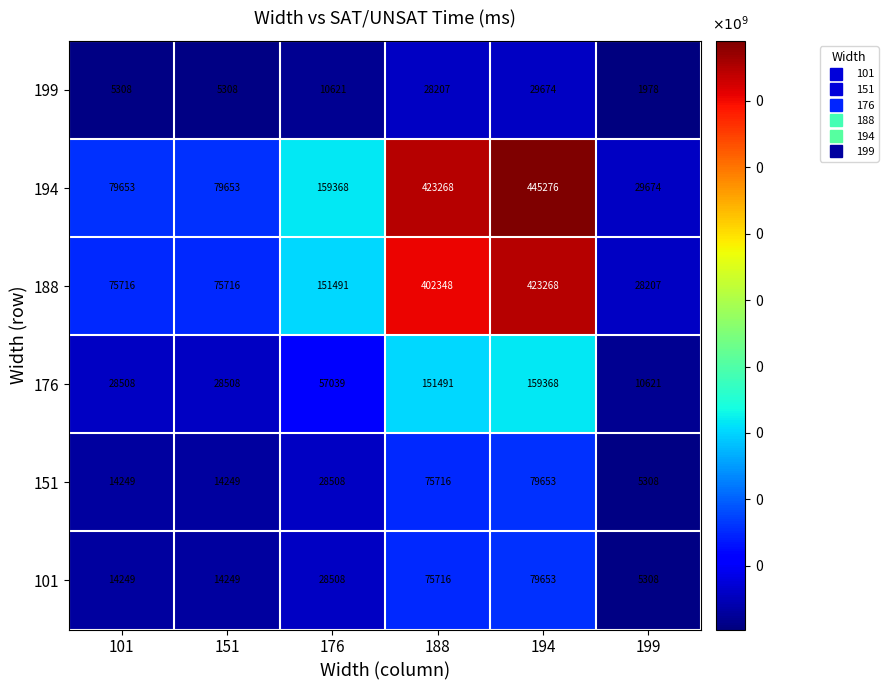

What is the difference between the 151 values at 101 and 199?

8941